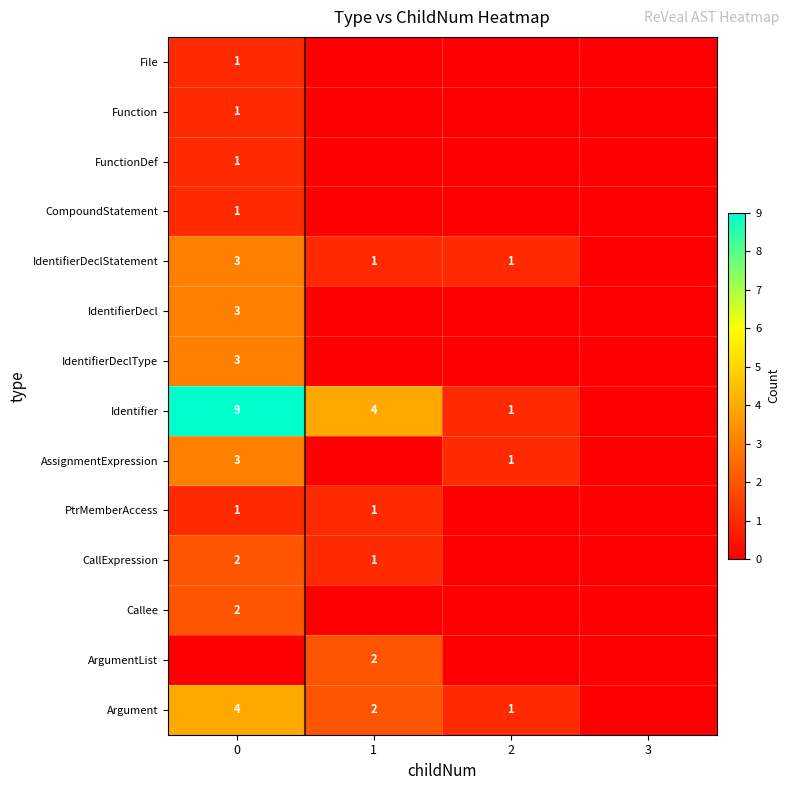

The value of File at 0 is 1. True or false?

True